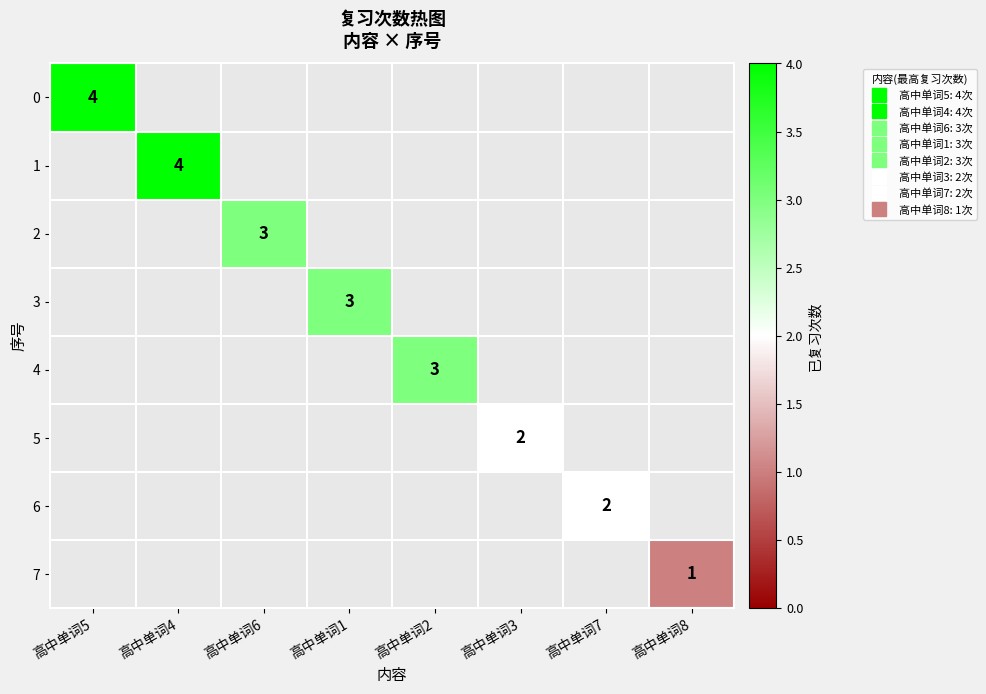

At which label does 1 reach its peak?

高中单词5